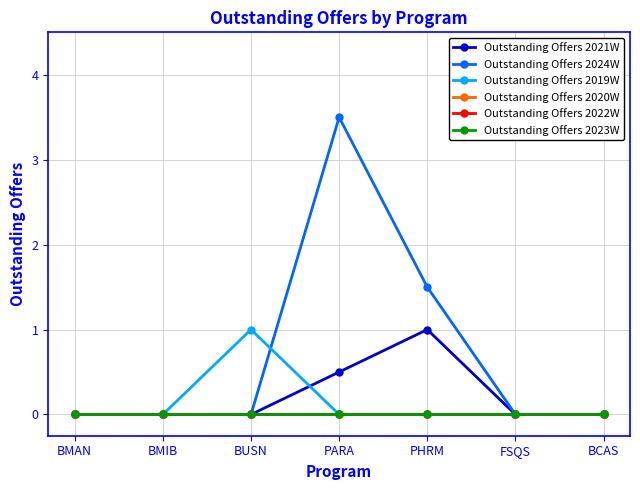

What position from the right is PHRM?

3